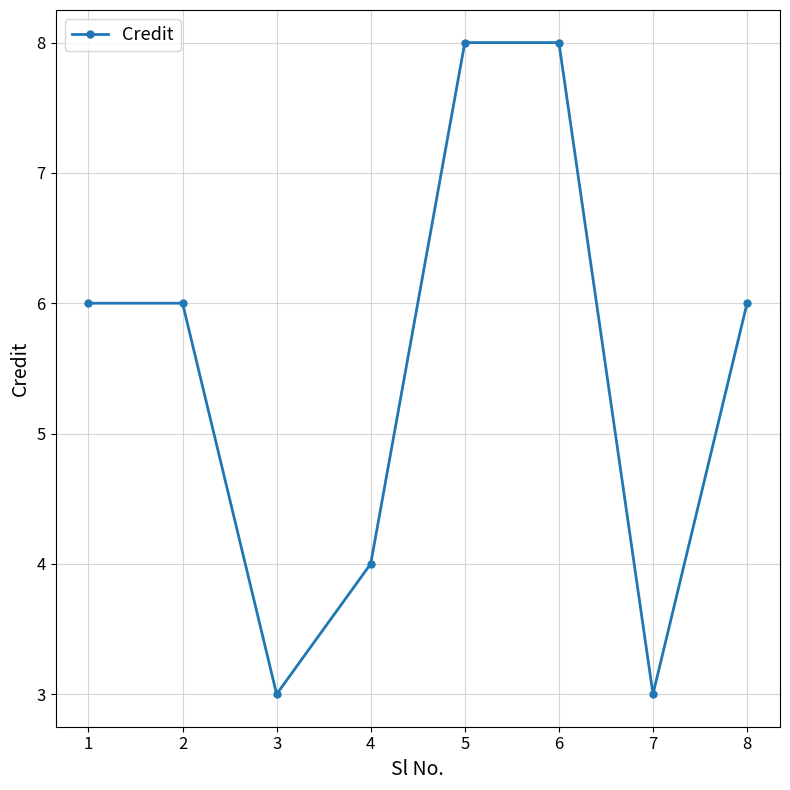

Count the number of data series in this chart.

1